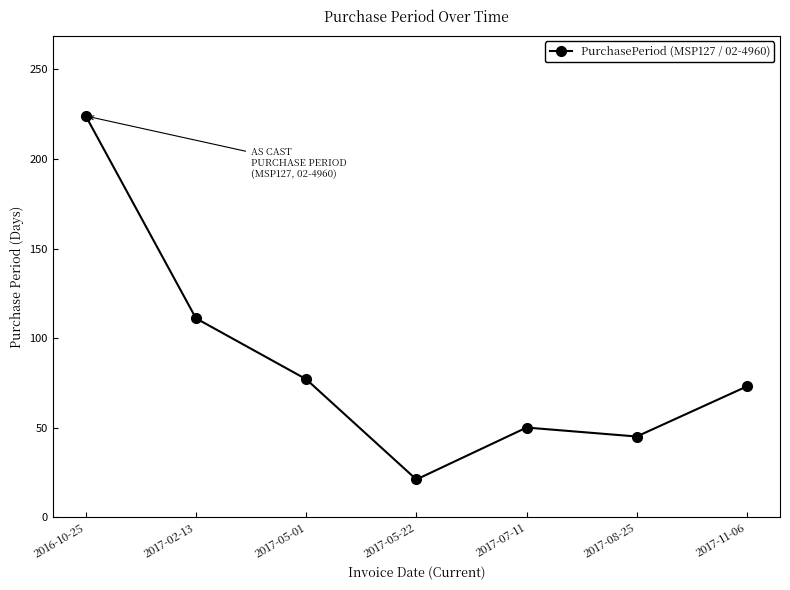

The chart shows a value of 26 at 2017-08-25. True or false?

False